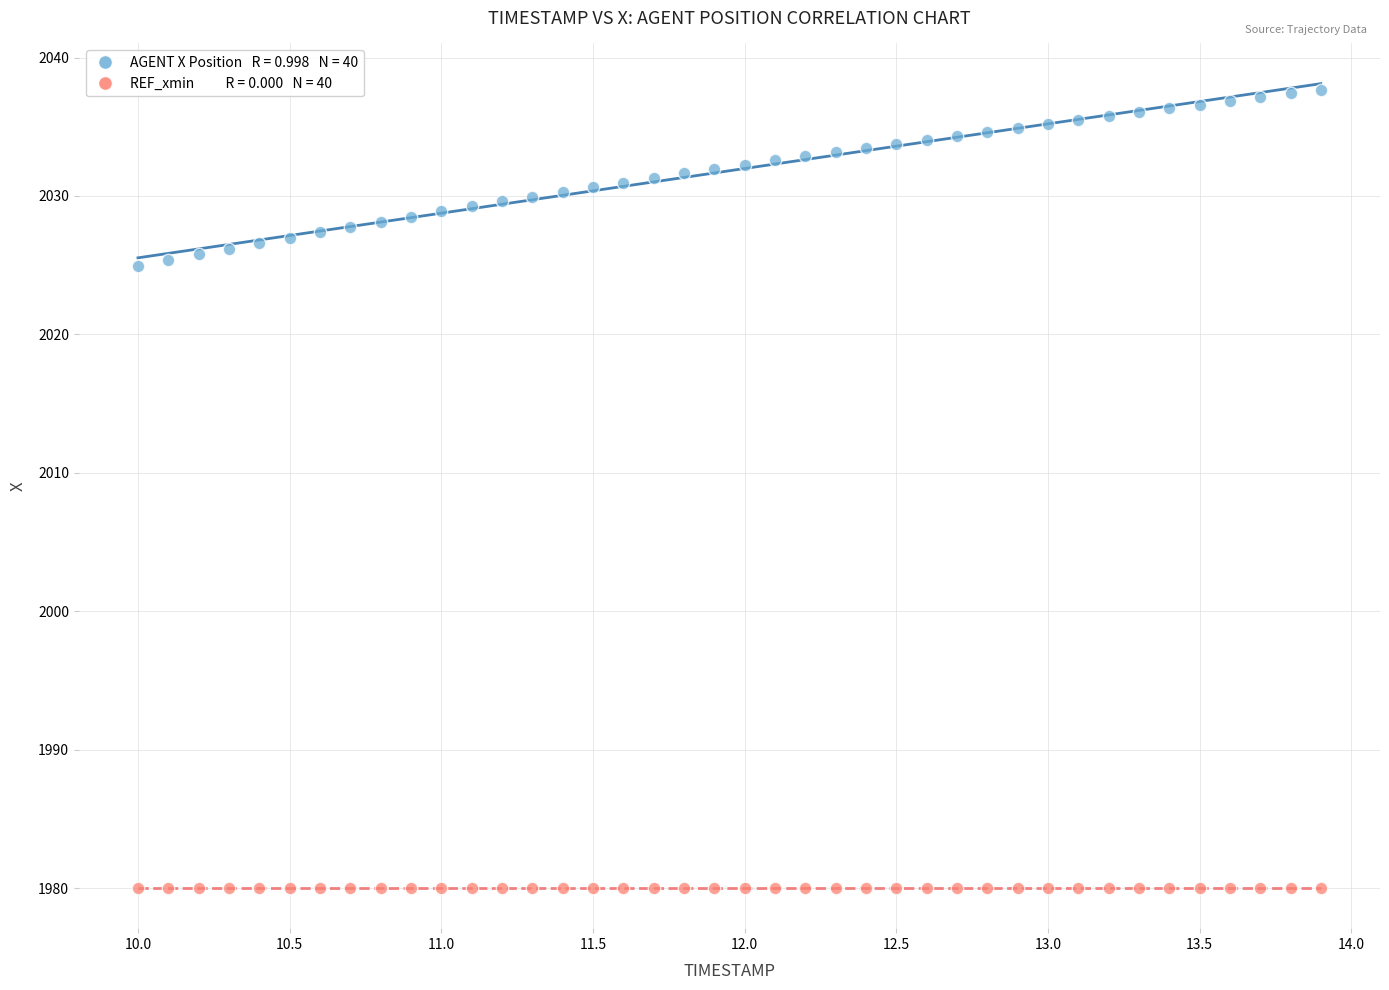

How many data points are displayed?

80